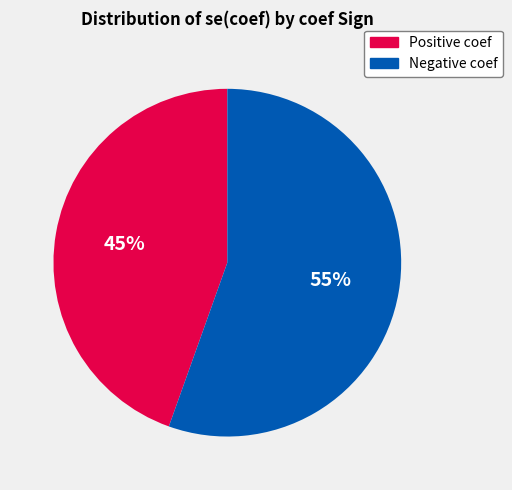

To the nearest percent, what is the average slice percentage?

50%